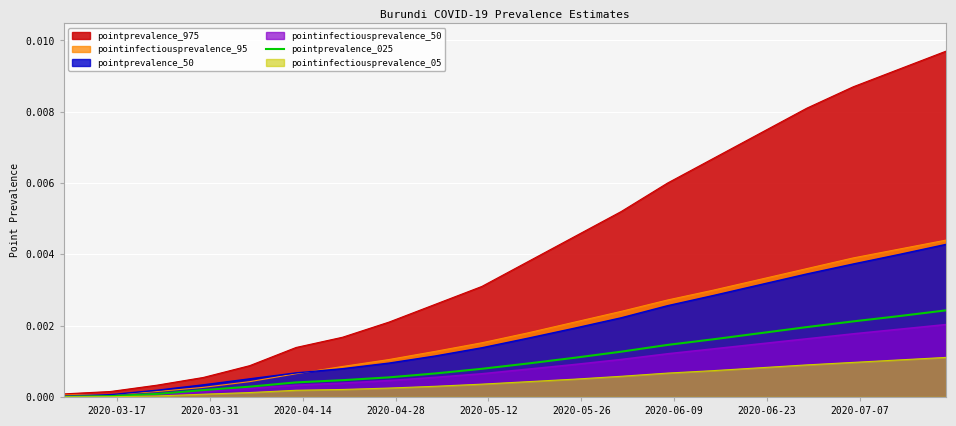

How many lines are shown in the chart?

6